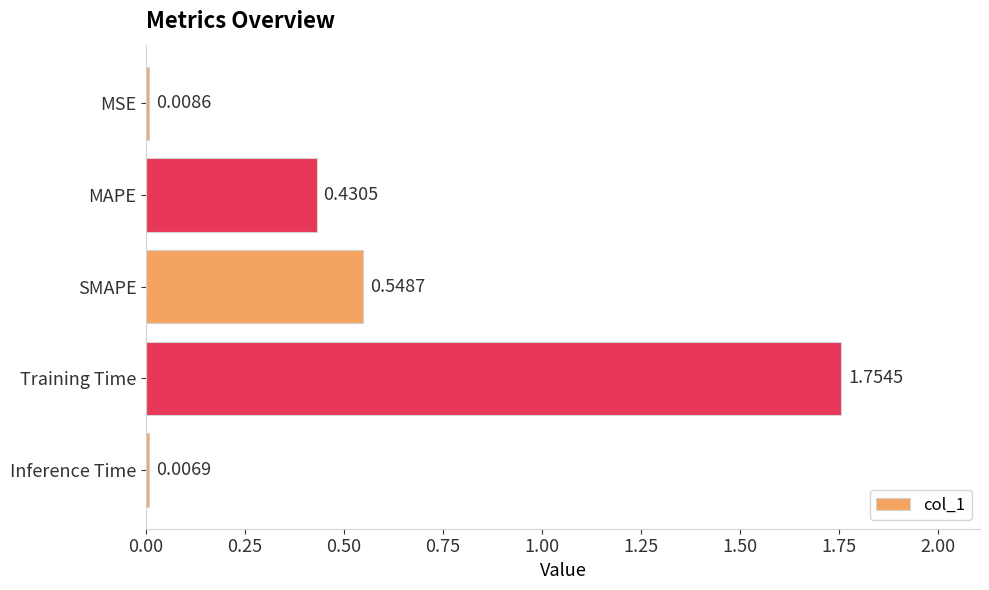

At which label is the value closest to 0?

Inference Time